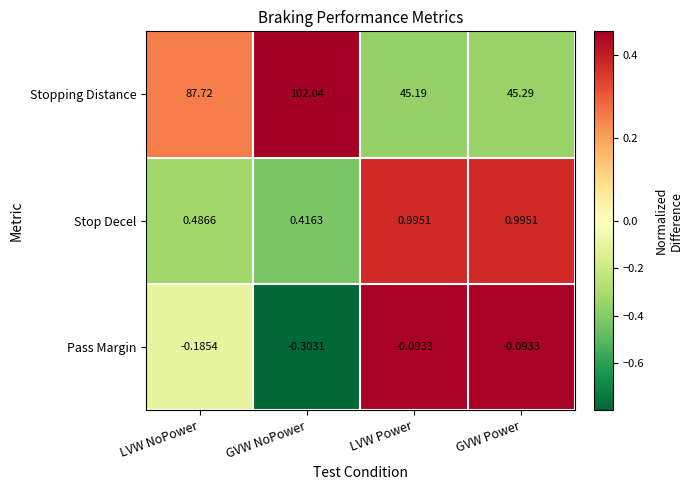

At which label is Stopping Distance closest to 73?

LVW NoPower